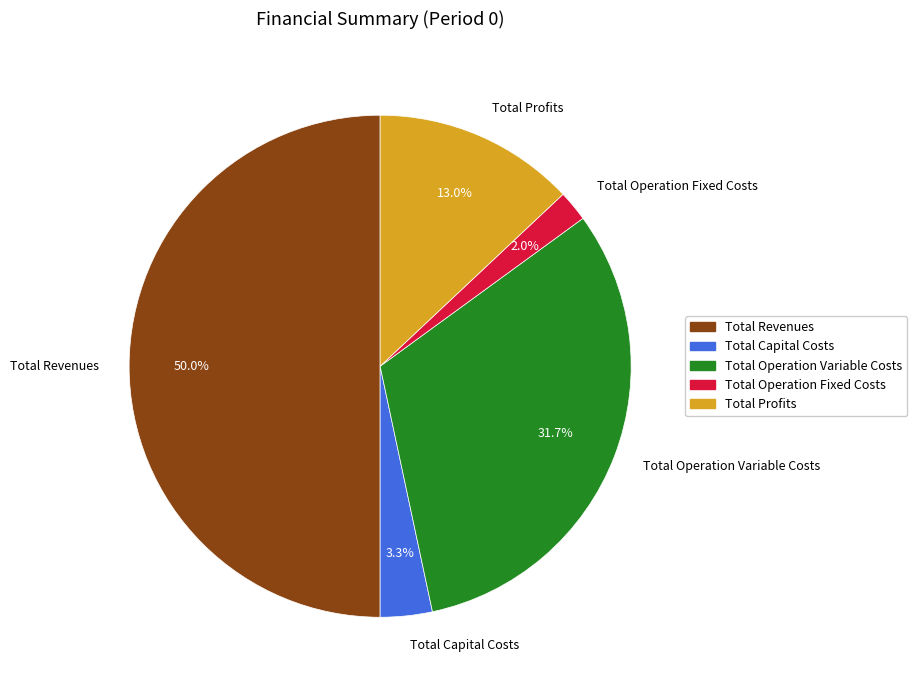

What percentage is the Total Revenues slice, to the nearest percent?

50%